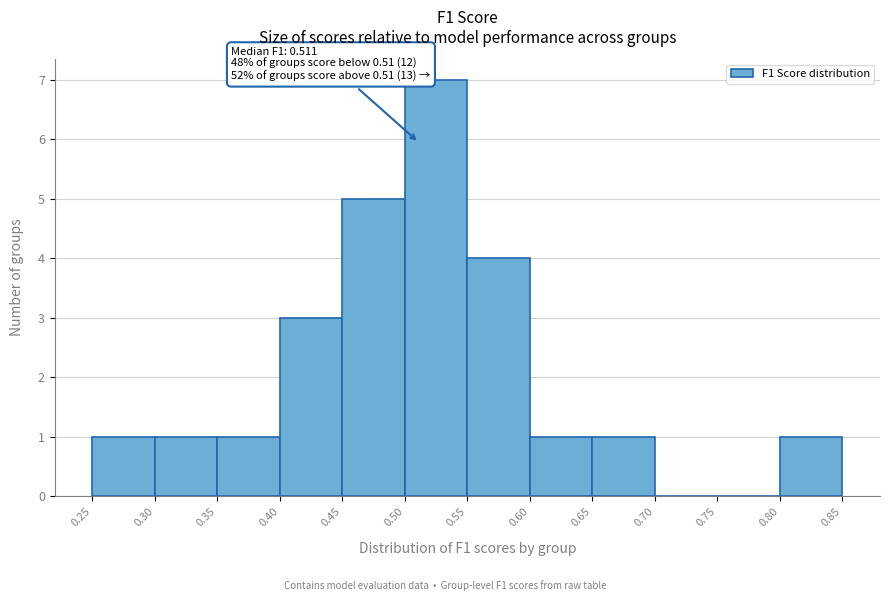

Over which range of the x-axis is the bar tallest?

0.50 to 0.55